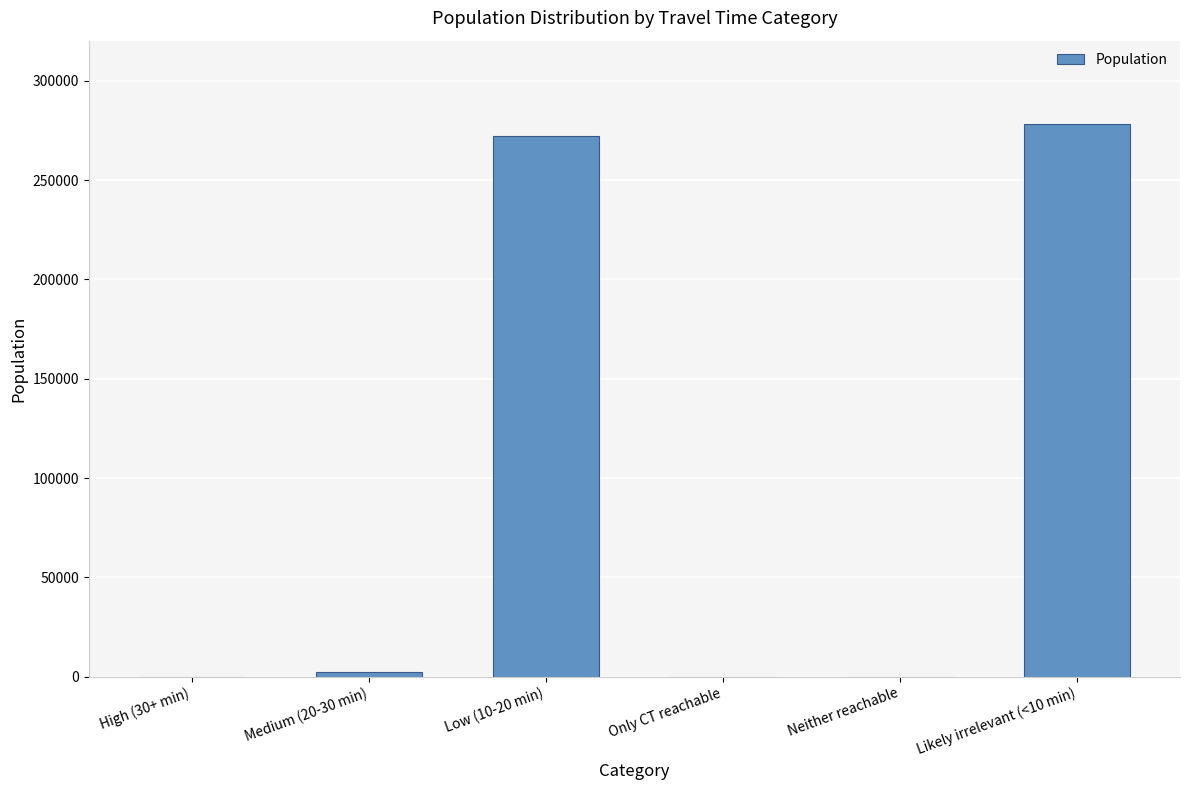

Does the chart contain stacked bars?

No